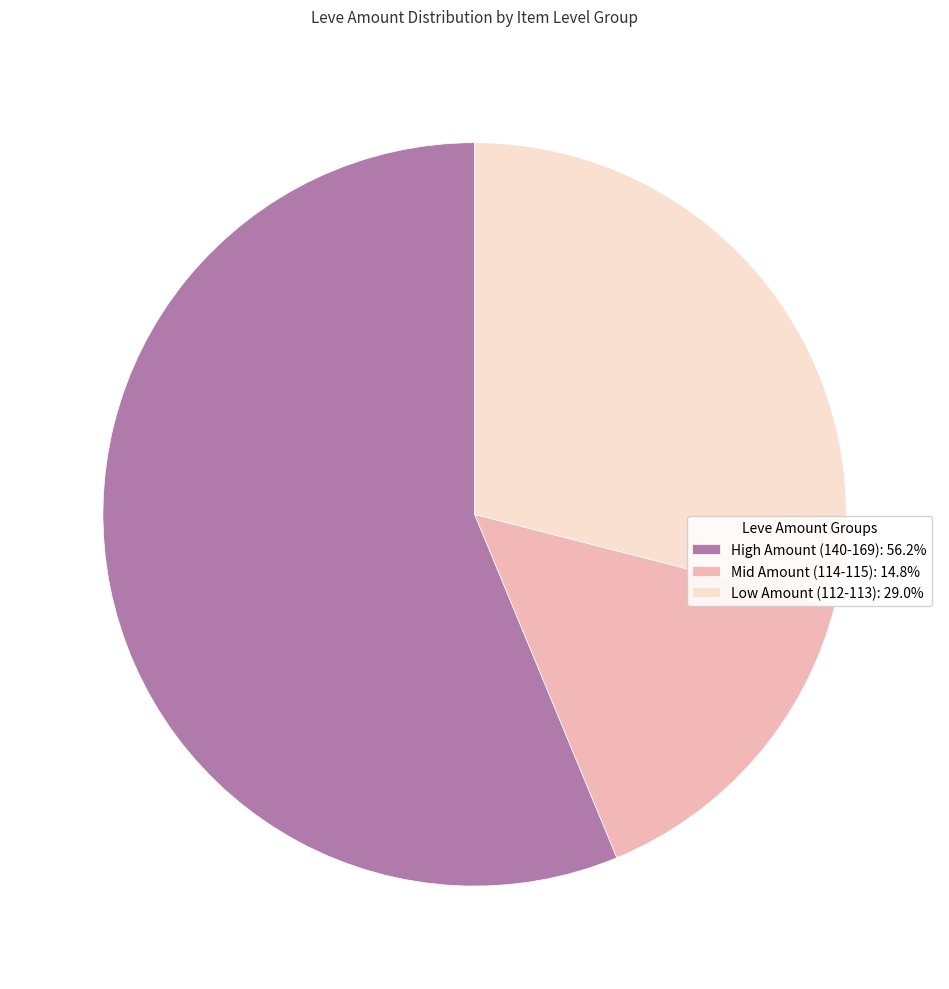

Is there any slice that represents more than half of the pie?

Yes